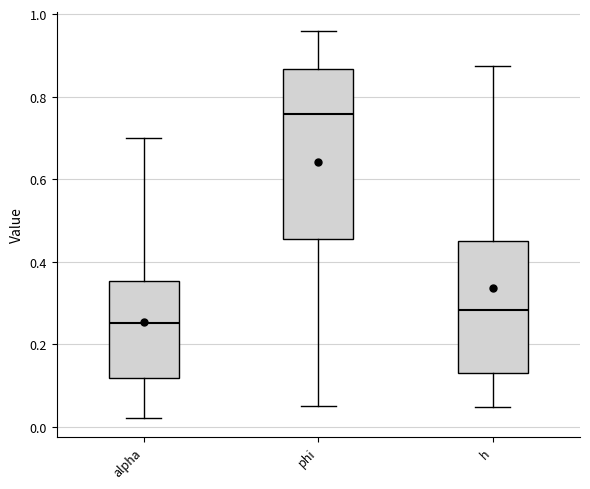

Reading left to right, transcribe this box plot: for each box, give where its median line is, the range the box spans, and where its two whiskers end, as read against the y-axis. The values are not printed on the chart, so give them approximately, as read against the axis.

alpha: median 0.26, box 0.12 to 0.36, whiskers 0.02 to 0.70
phi: median 0.76, box 0.46 to 0.86, whiskers 0.06 to 0.96
h: median 0.28, box 0.14 to 0.46, whiskers 0.04 to 0.88